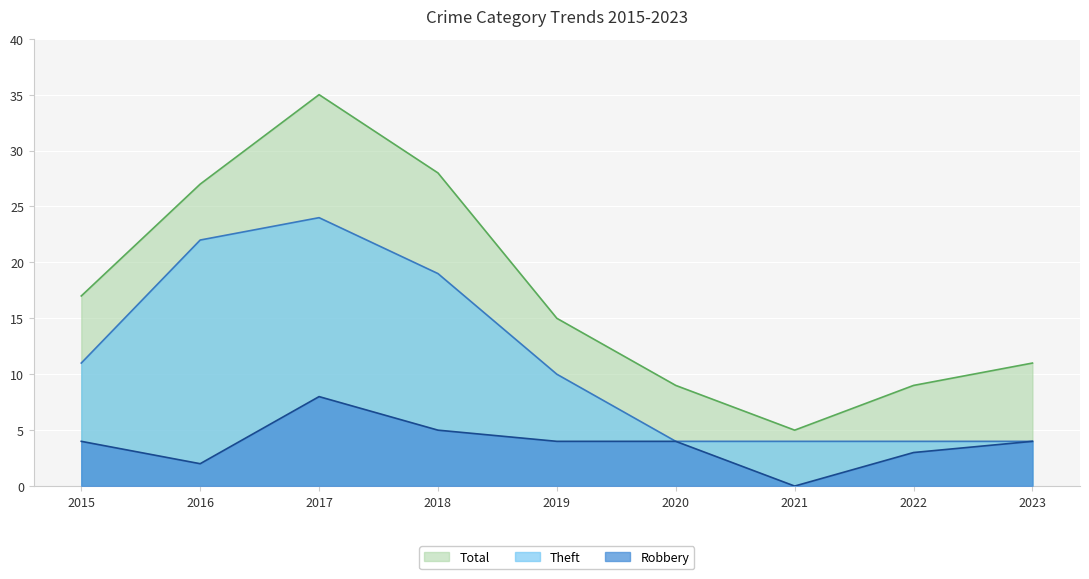

Does the chart display data point markers on the line(s)?

No